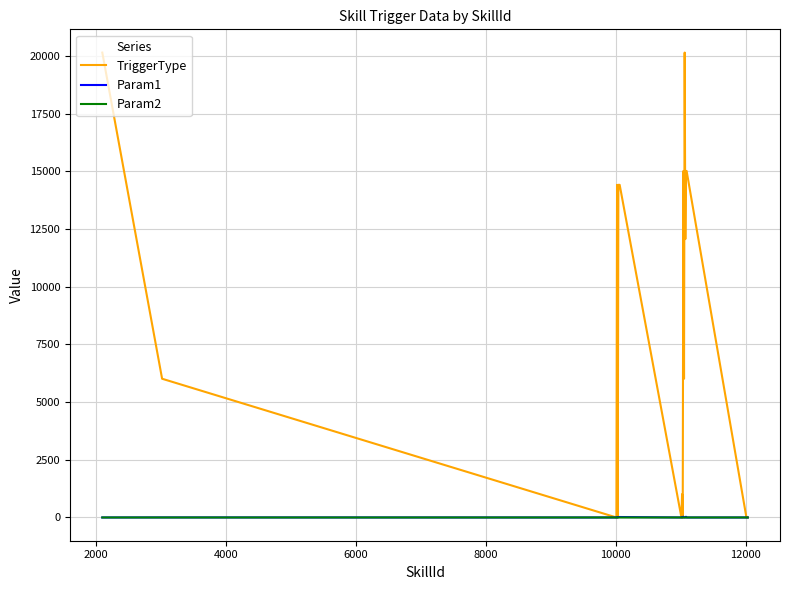

What is the maximum value for TriggerType?

20140